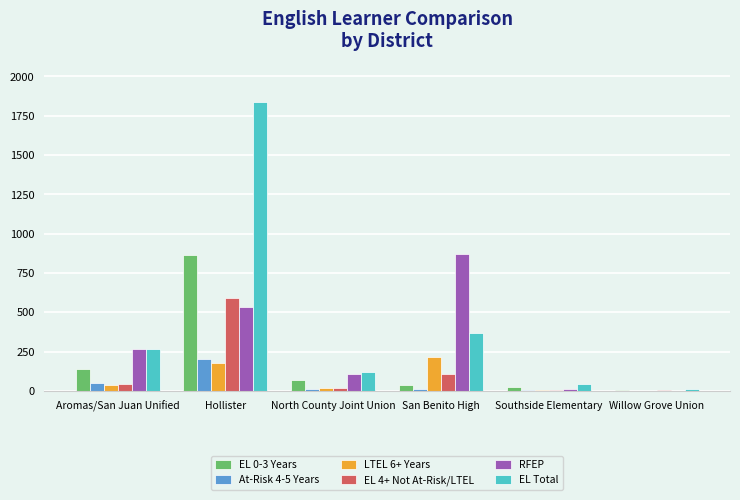

What is the total value across all series at Hollister?

4209